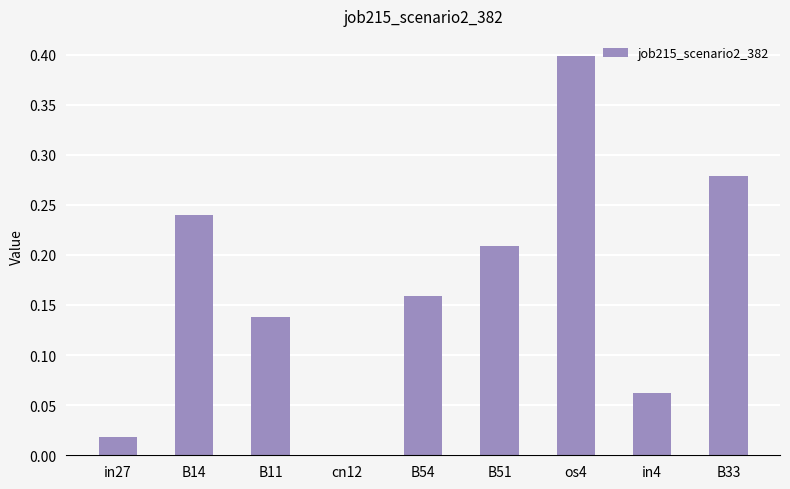

Which category has the highest value across all series?

os4